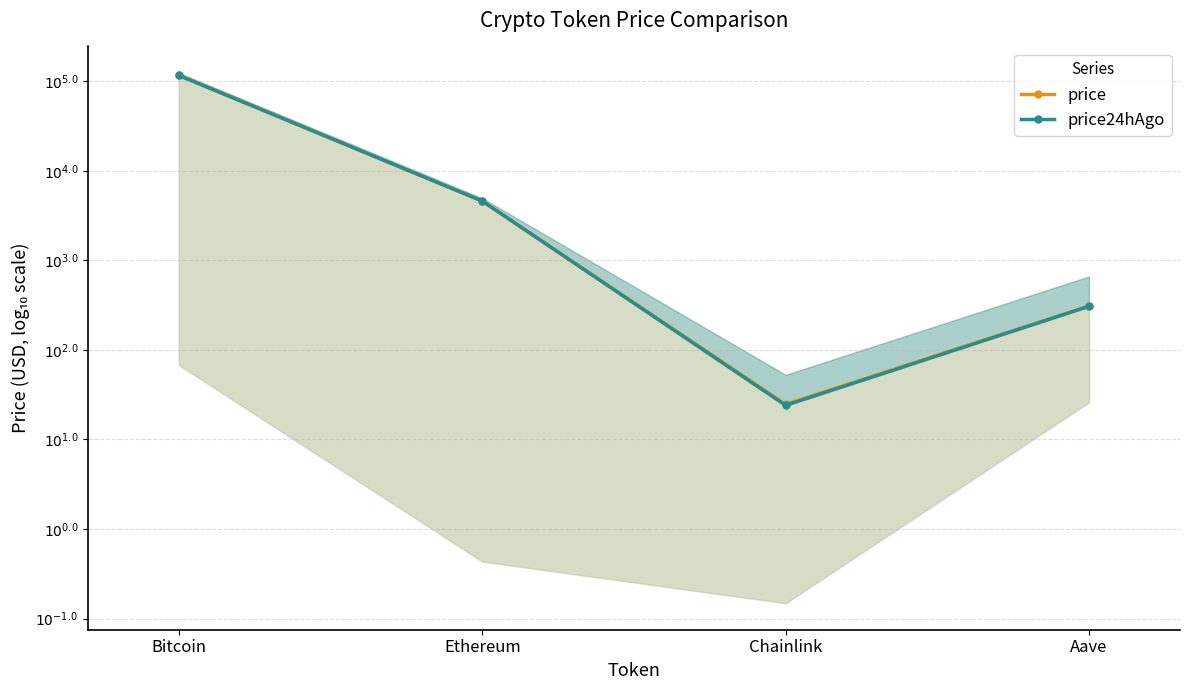

What is the difference between the second highest and minimum values in the price24hAgo series?

2.3